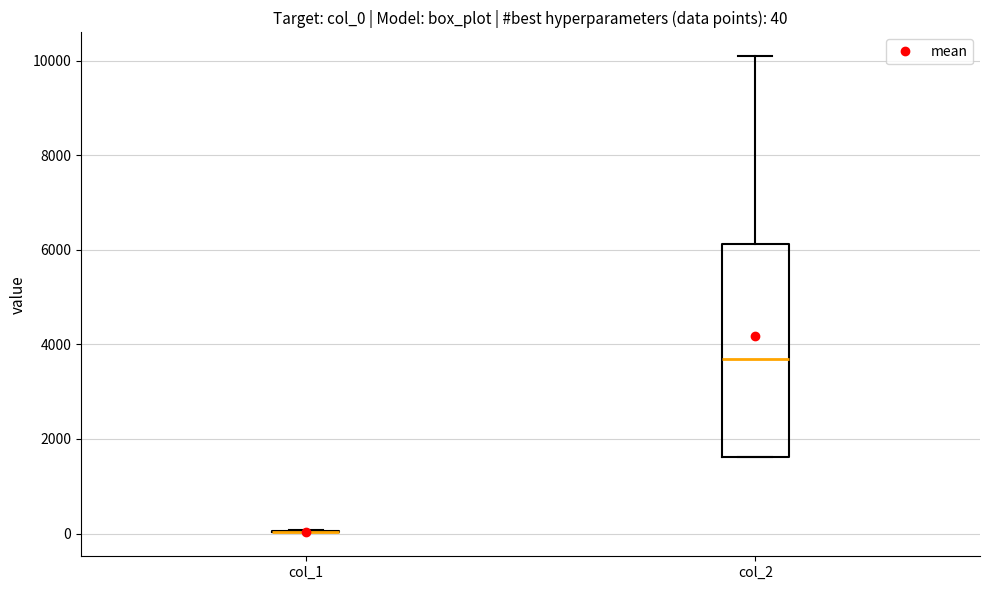

Which box is the tallest, from its lower edge to its upper edge?

col_2